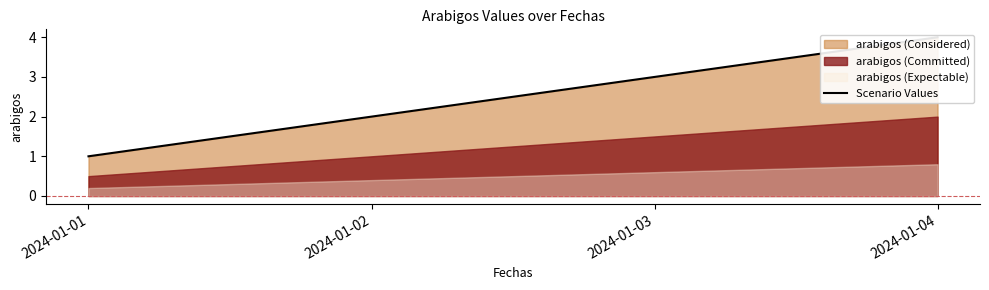

What is the change in value from 2024-01-01 to 2024-01-04?

+3